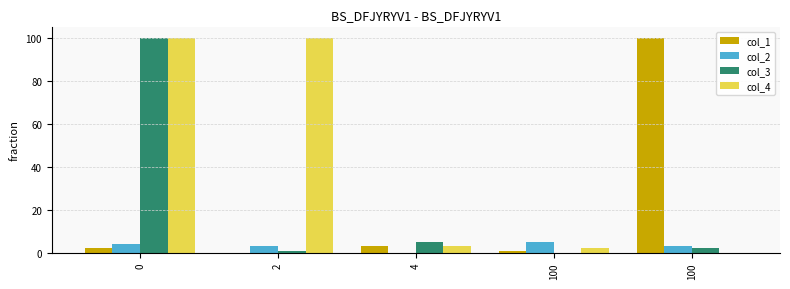

Which series has the widest spread of values?

col_1